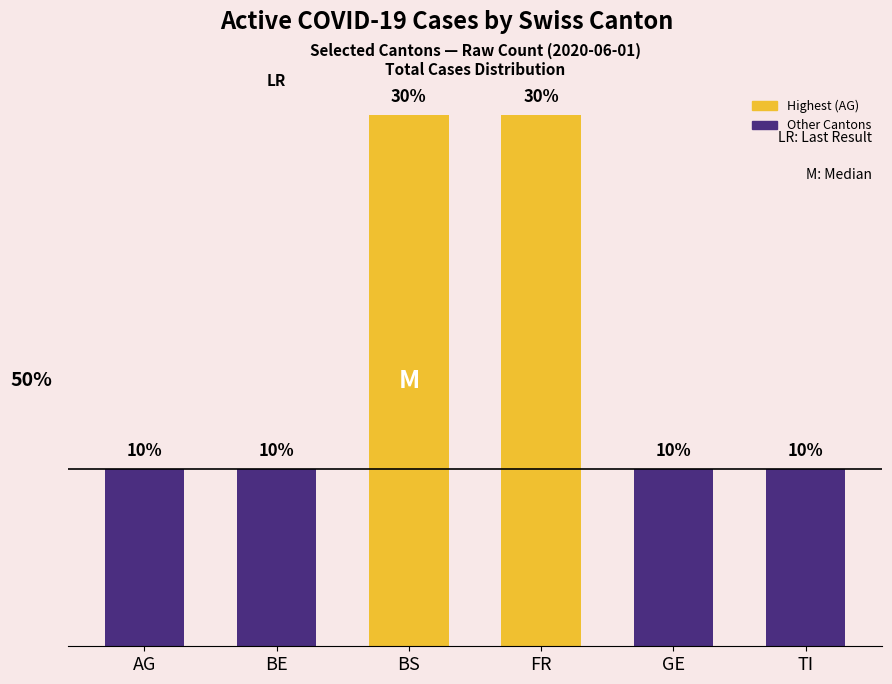

Which series changed the most between BS and GE?

Total Active Cases